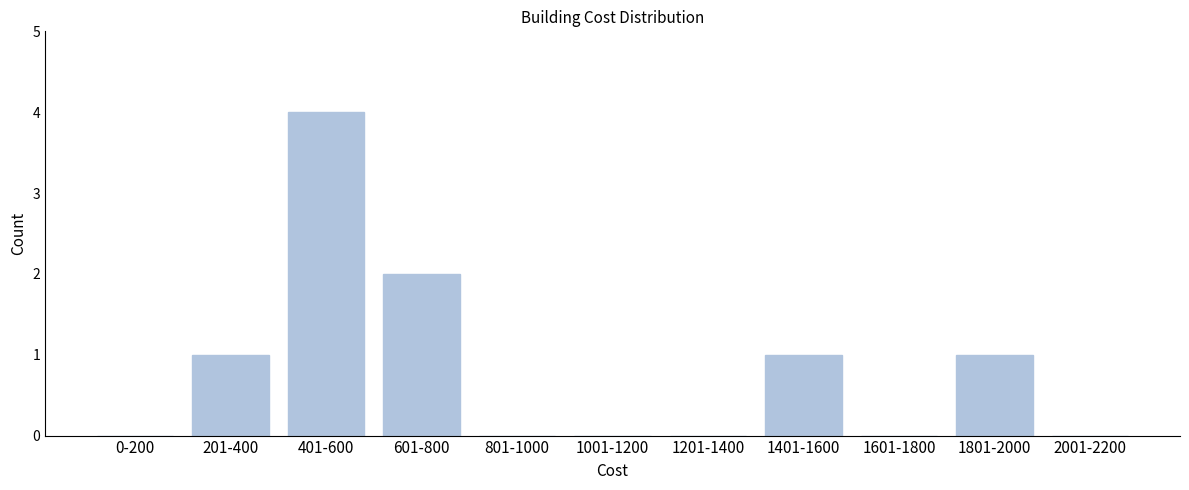

Reading left to right, list all the values displayed in this chart.

0-200=0	201-400=1	401-600=4	601-800=2	801-1000=0	1001-1200=0	1201-1400=0	1401-1600=1	1601-1800=0	1801-2000=1	2001-2200=0